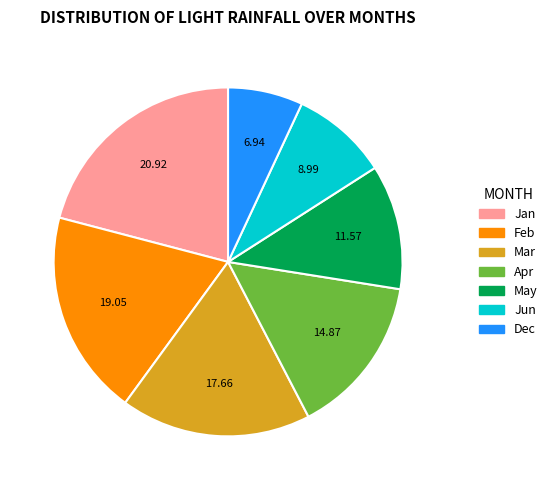

Is there any slice that represents more than half of the pie?

No